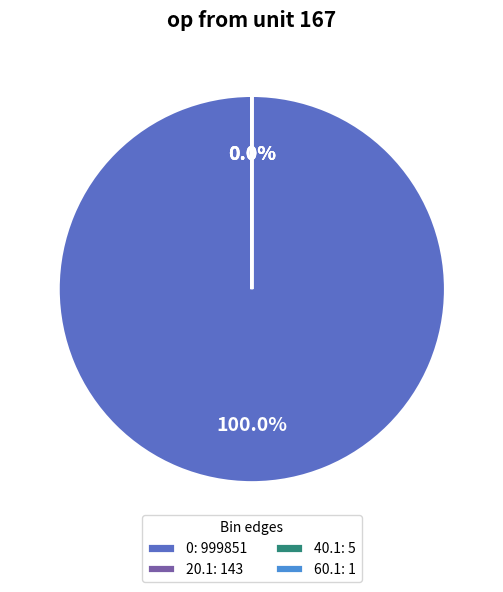

Is 0: 999851 the majority of the pie?

Yes